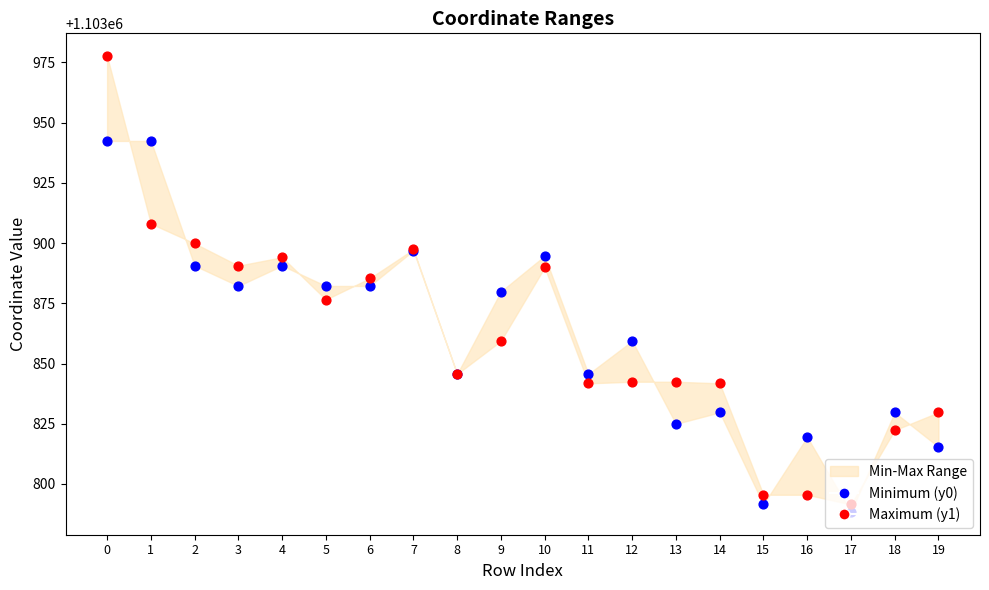

Which series reaches the maximum Y coordinate?

Maximum (y1)